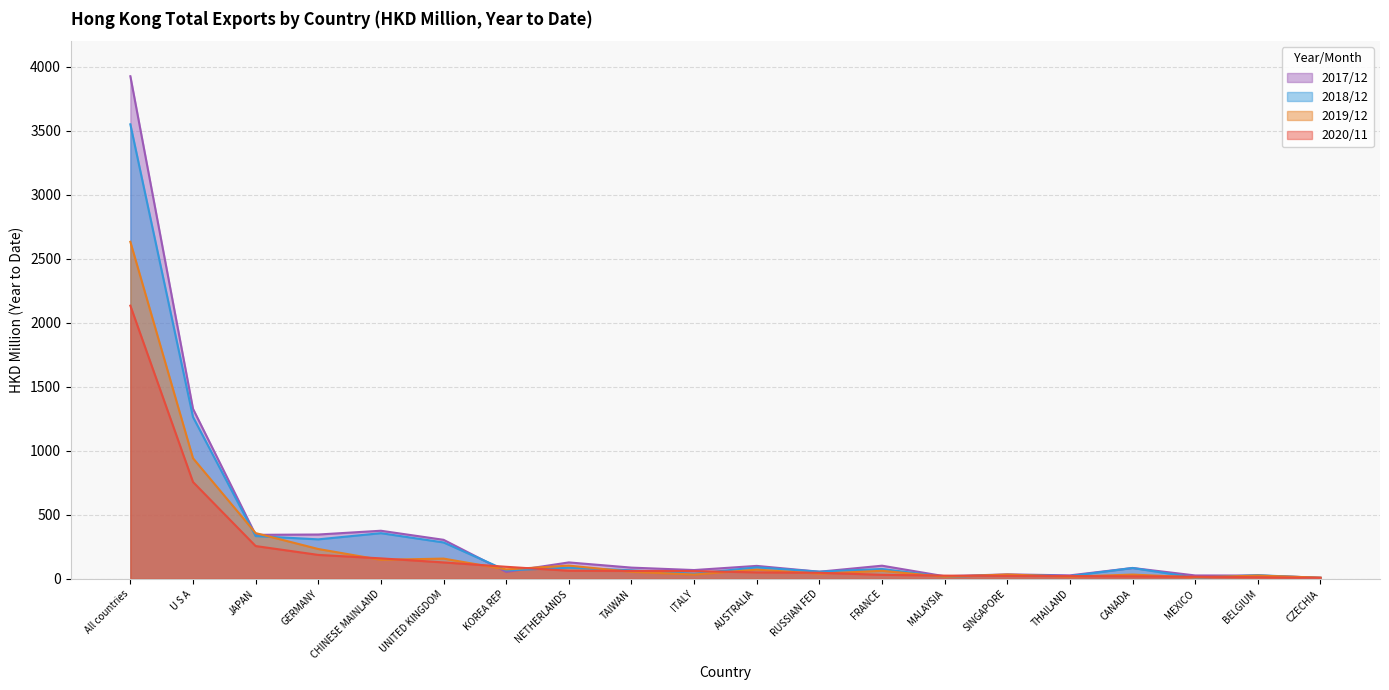

The 201912 series shows 16.4 at MALAYSIA. True or false?

True